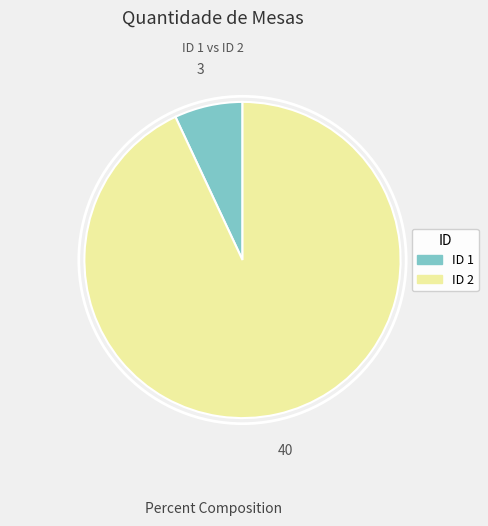

Does any single category account for the majority?

Yes